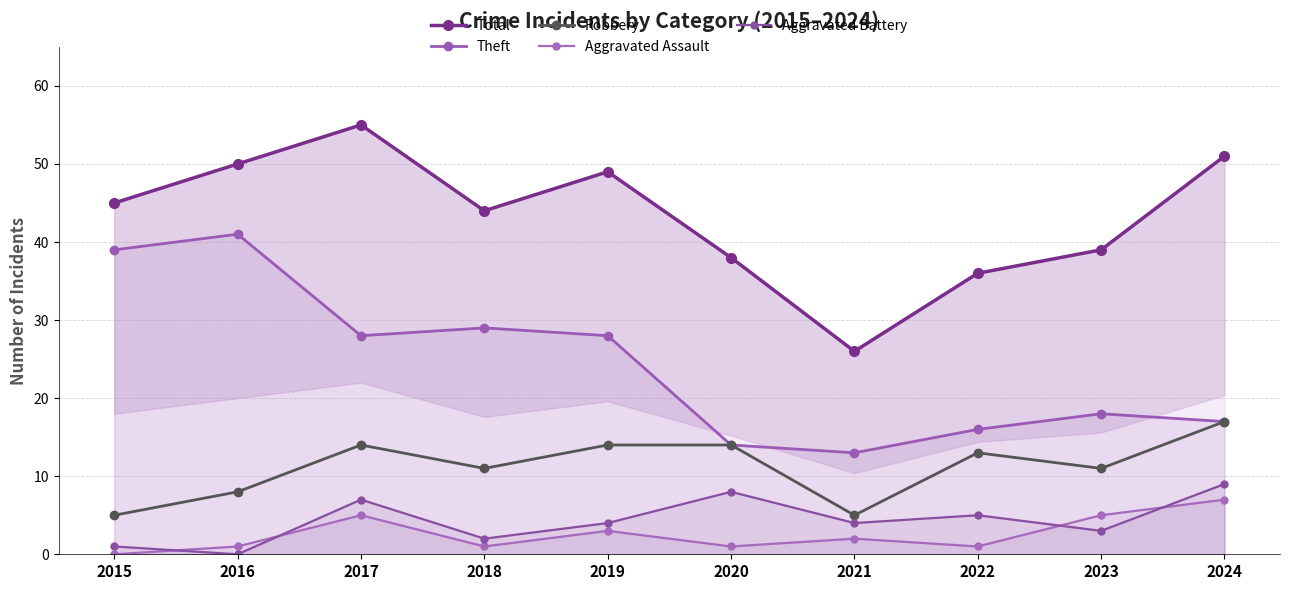

What is the difference between the highest and lowest values at 2018?

43